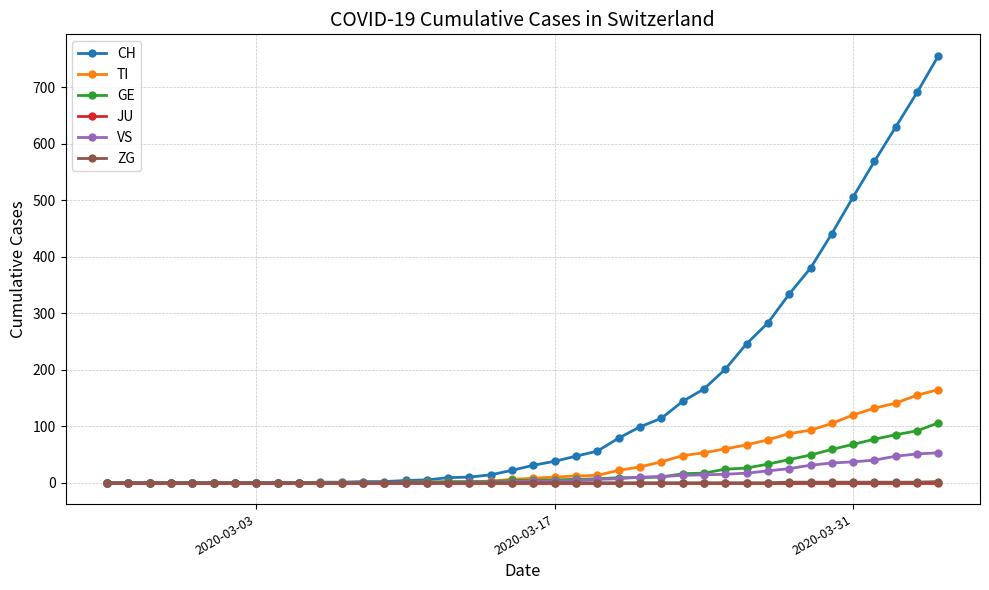

Which series has the largest total across all categories?

CH